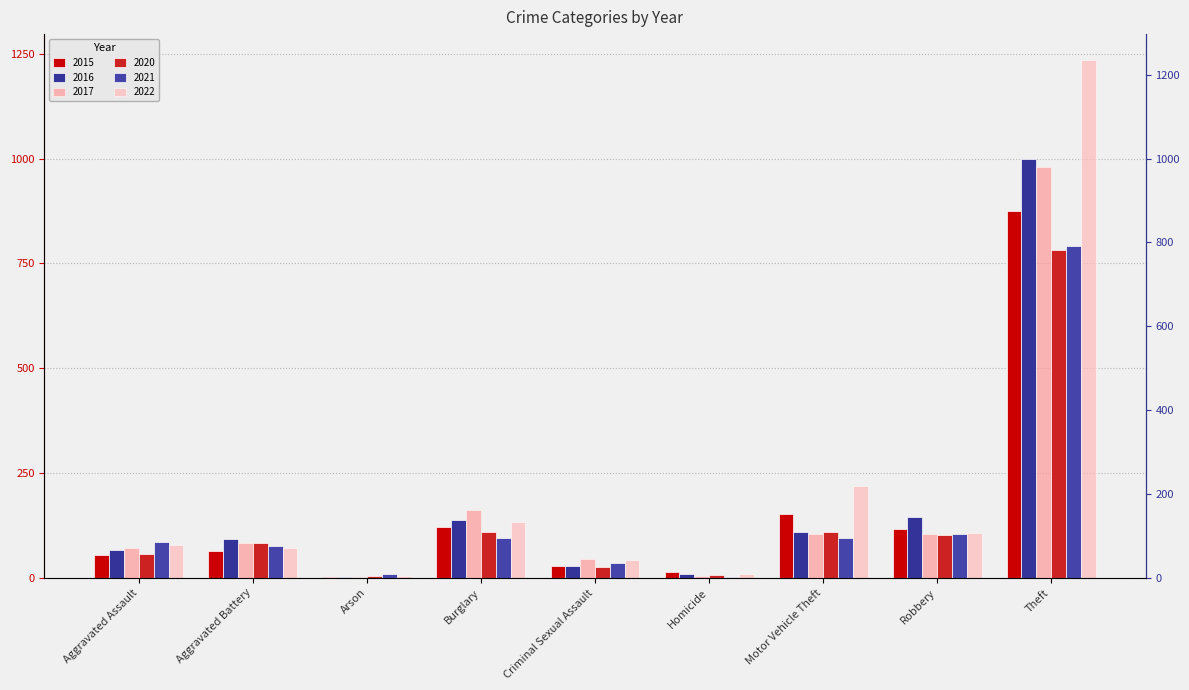

The value of 2015 at Aggravated Assault is 54. True or false?

True